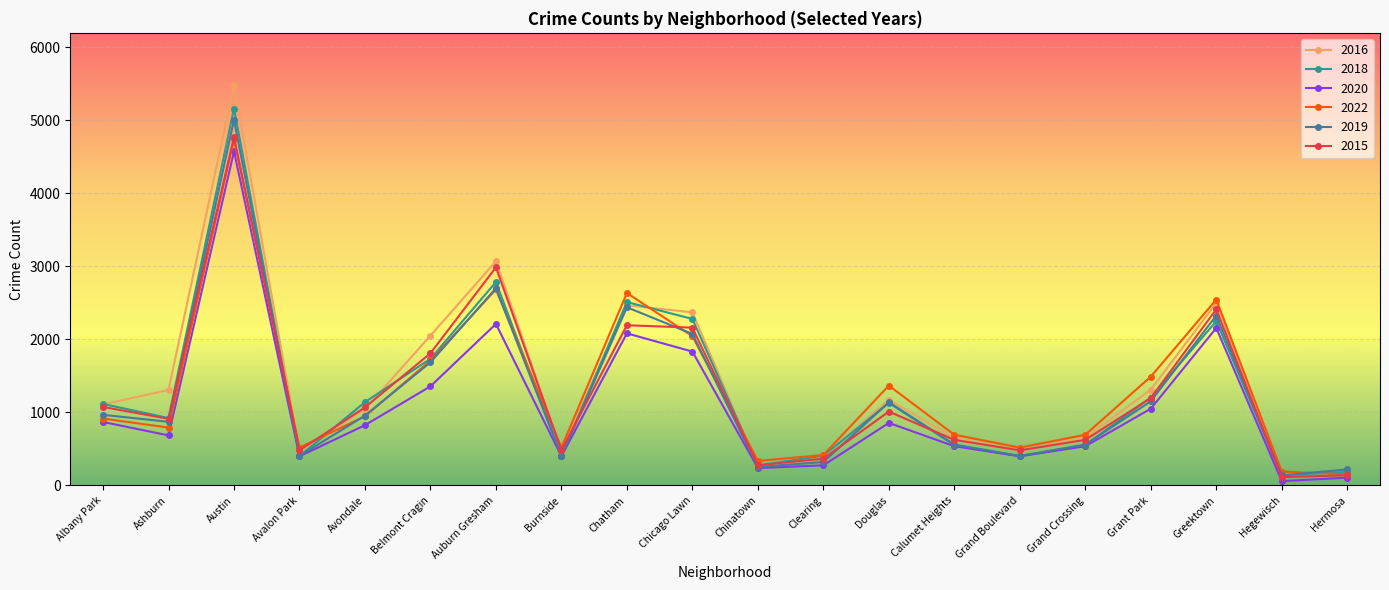

Does the chart have visible grid lines?

Yes